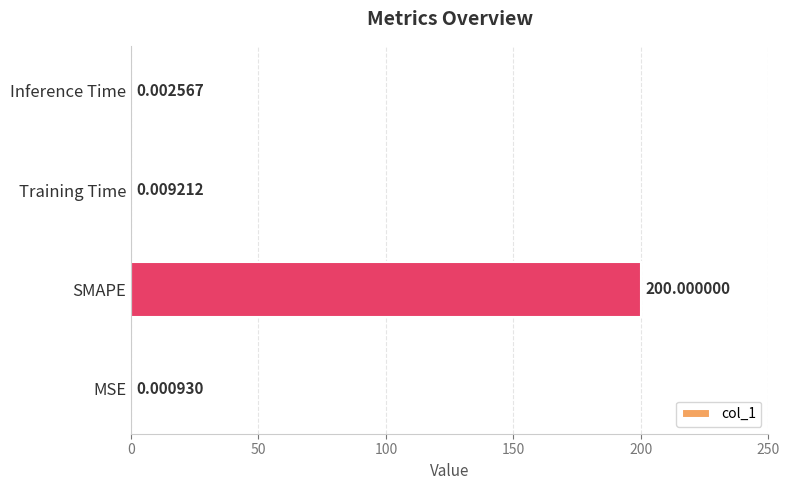

Which category has the highest value across all series?

SMAPE